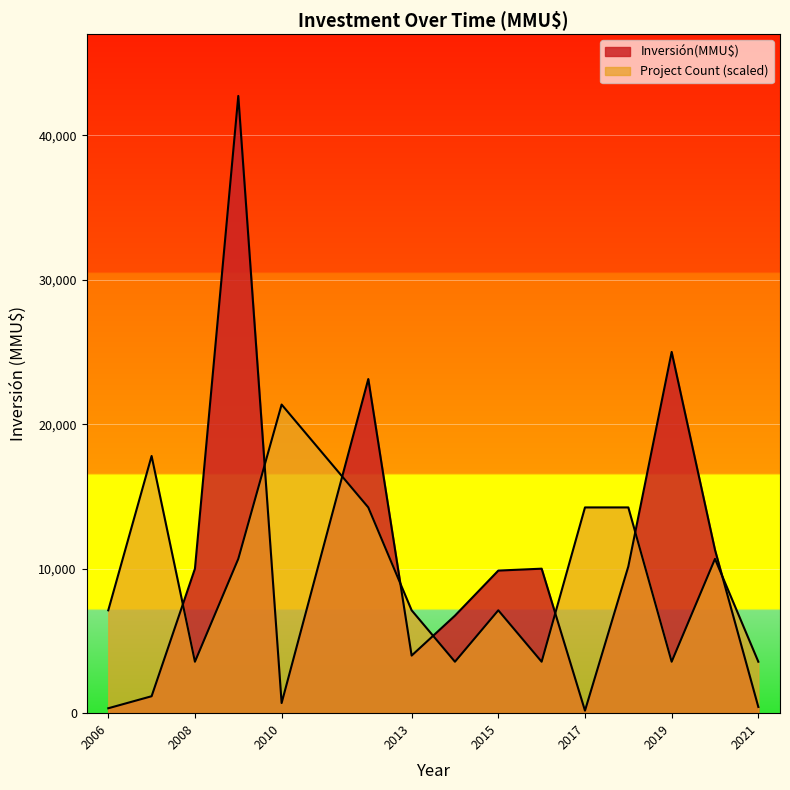

What is the change in value from 2012-07 to 2007-07?

-14700